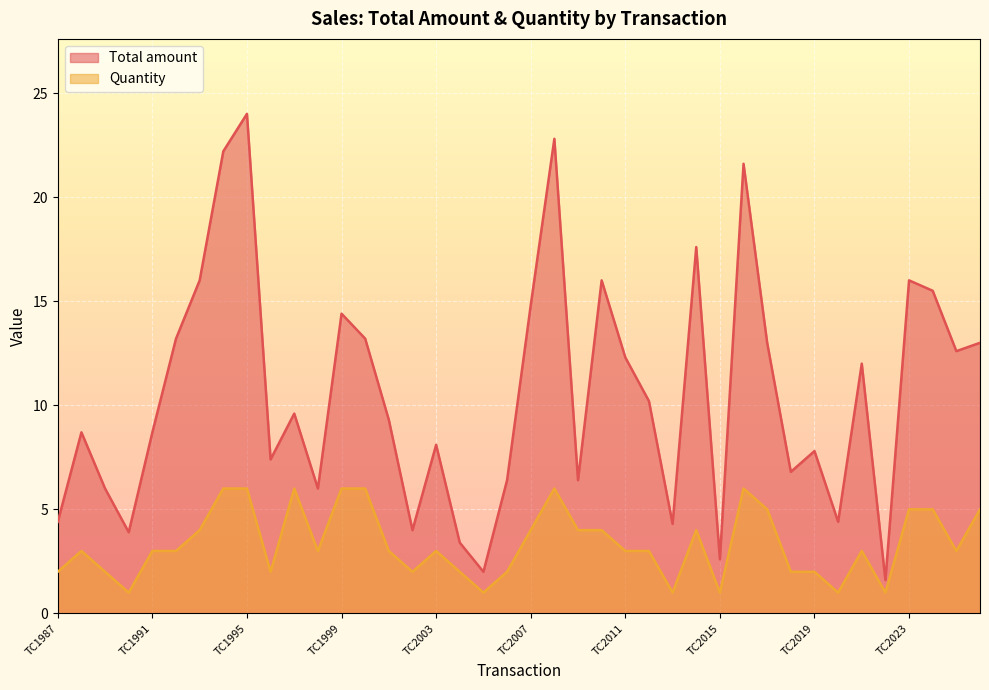

The value of Total amount at TC2009 is 6.4. True or false?

True